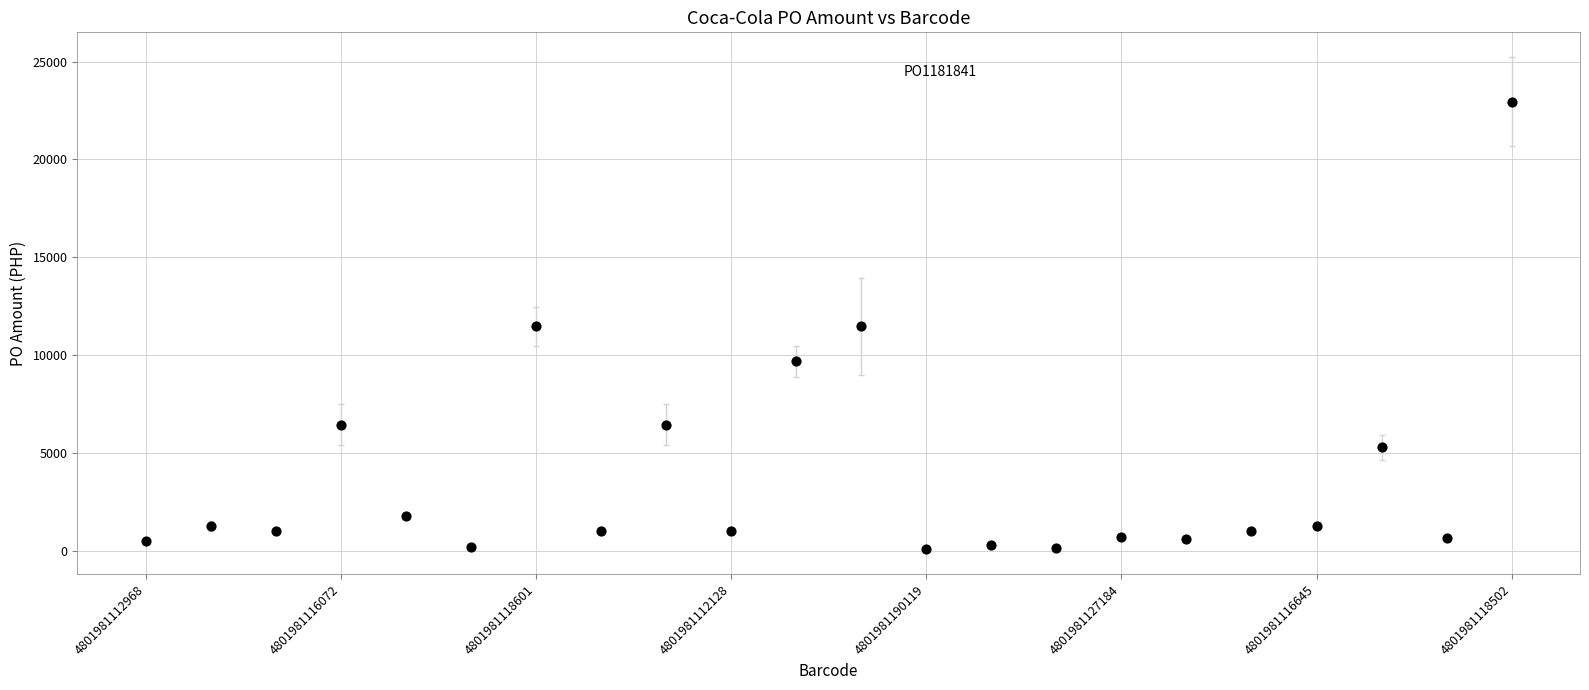

What is the range of Y values (max minus min)?

22848.4